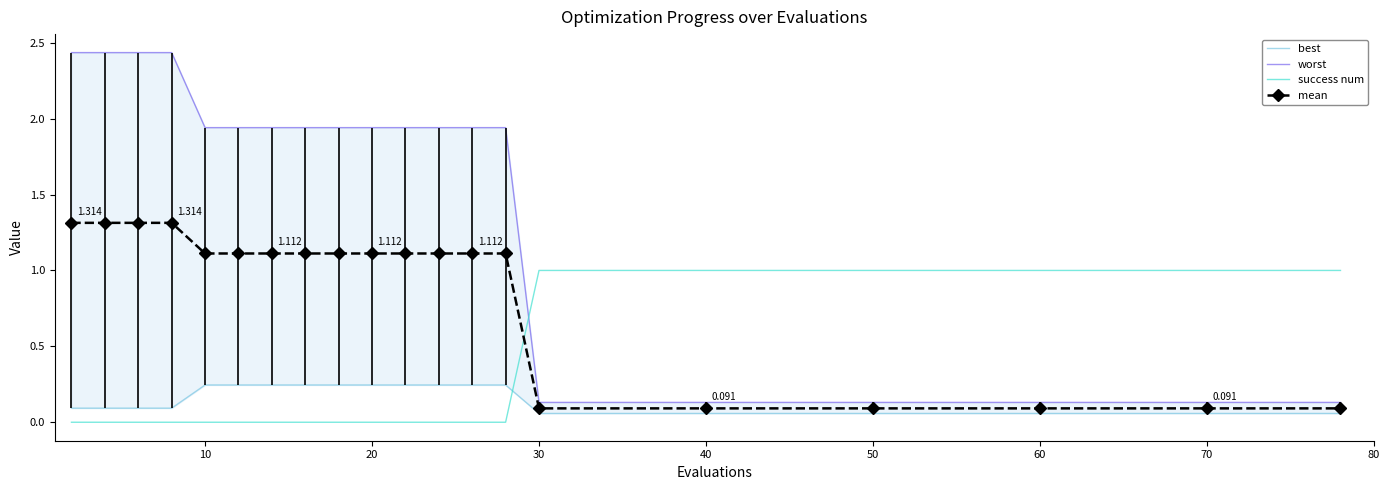

Which series ends up on top after the final intersection of mean and success num?

success num